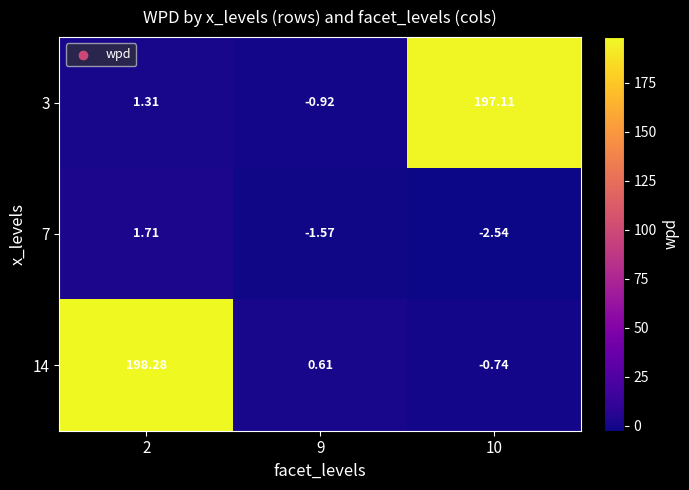

Which series has the largest range (max minus min)?

14